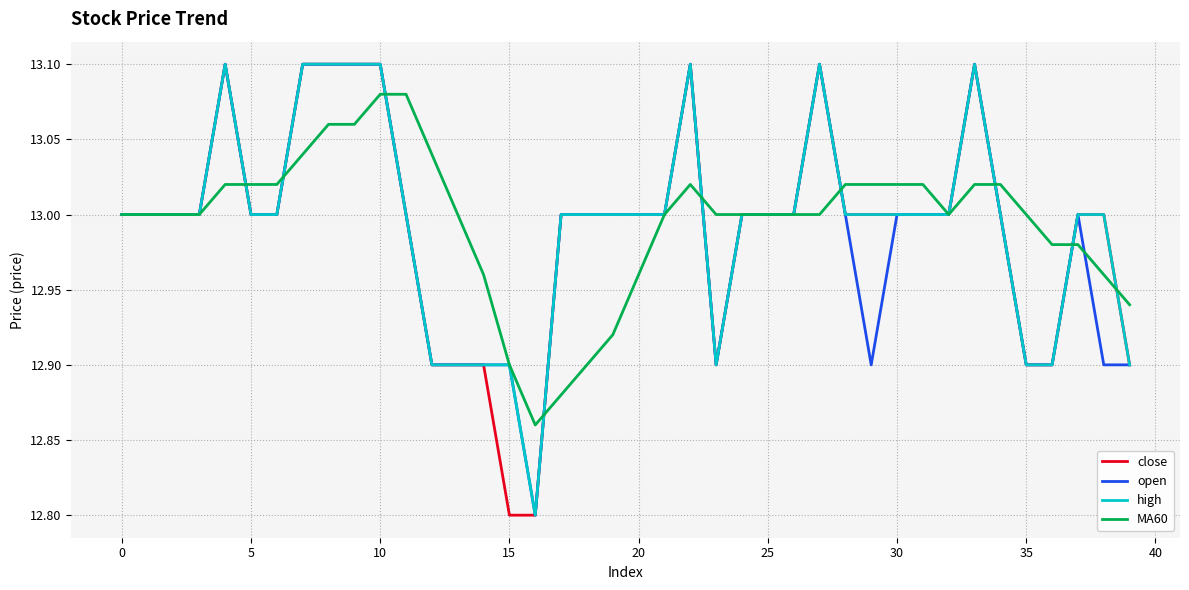

What is the minimum value shown in the chart?

12.8